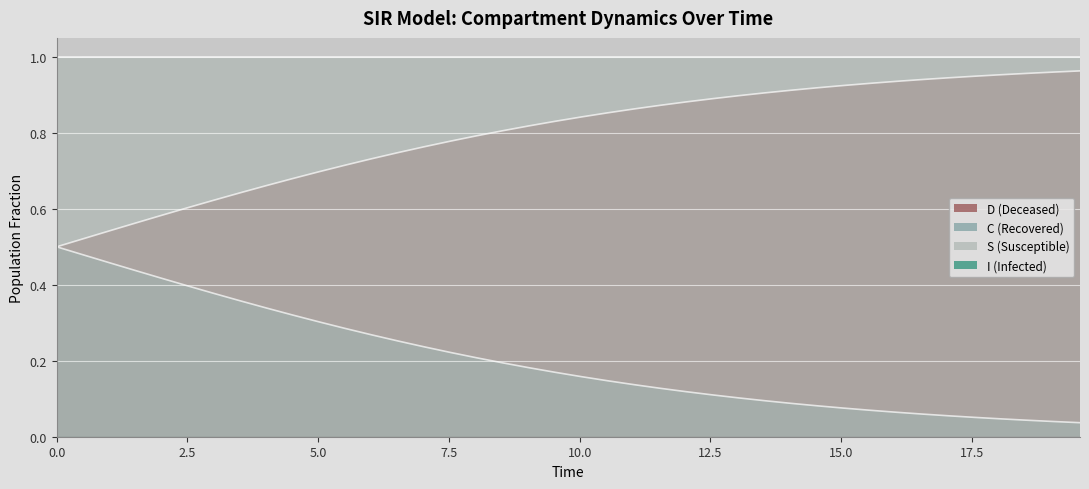

What is the highest value of the I series?

0.5